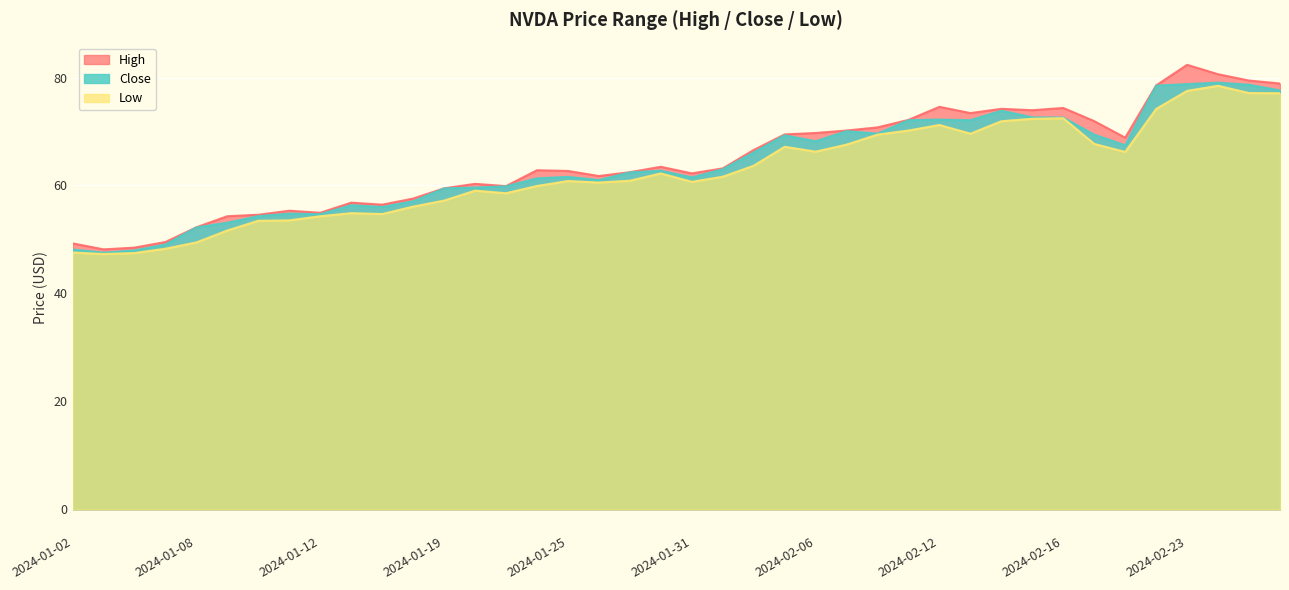

Which label corresponds to the smallest value in the chart?

2024-01-03